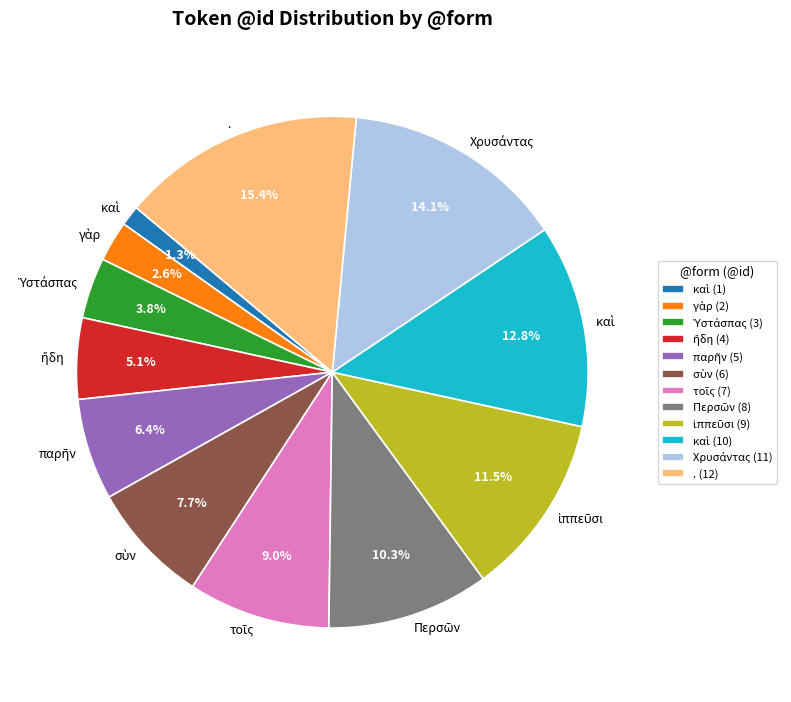

What is the largest slice in the pie chart?

. (12)